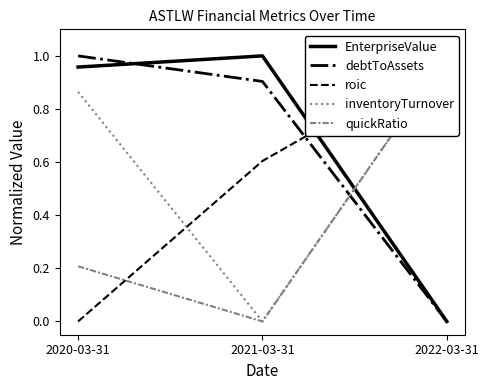

What is the difference between the inventoryTurnover values at 2020-03-31 and 2021-03-31?

0.9